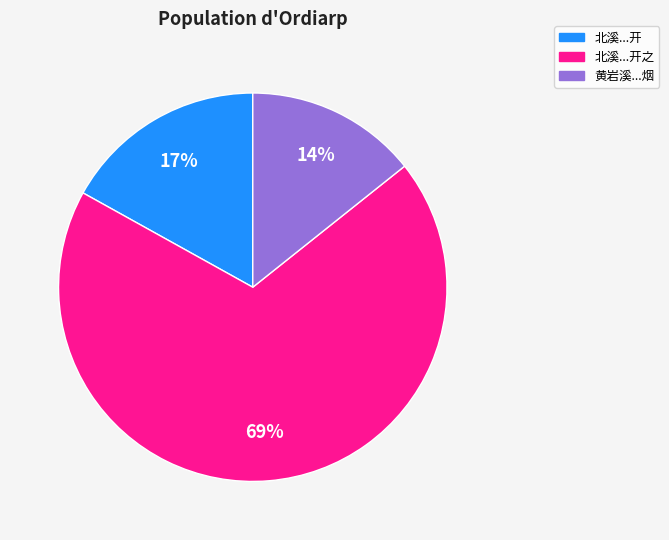

Is there any slice that represents more than half of the pie?

Yes